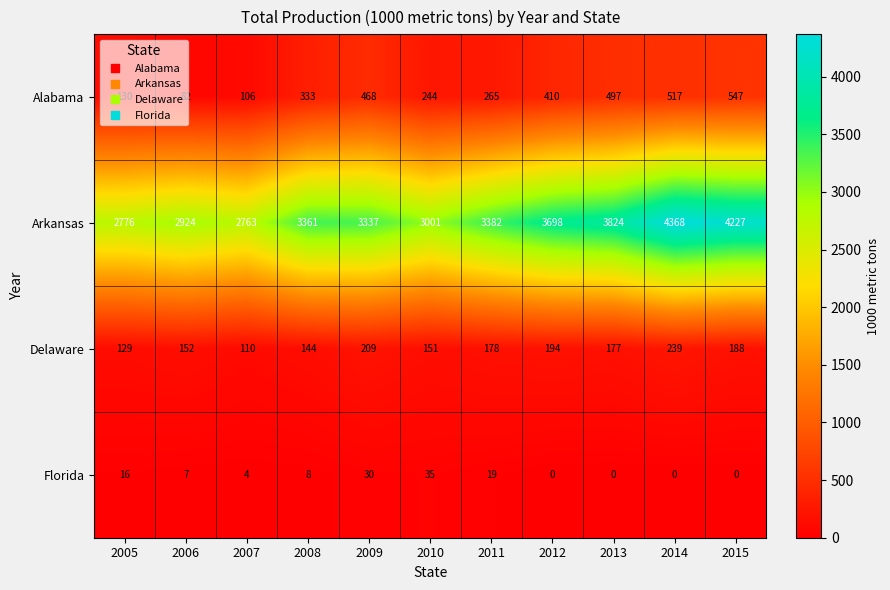

Which series has the widest spread of values?

Arkansas